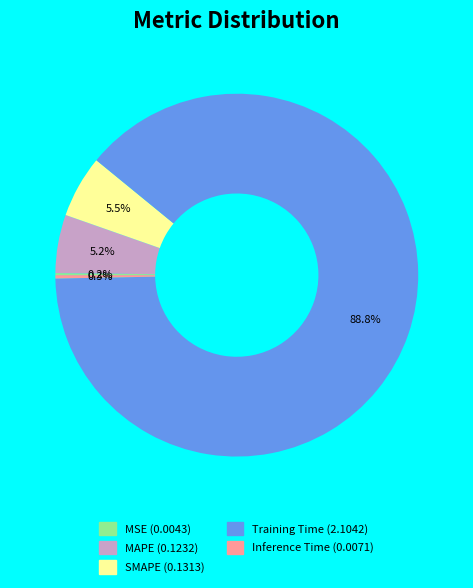

What is the largest slice in the pie chart?

Training Time